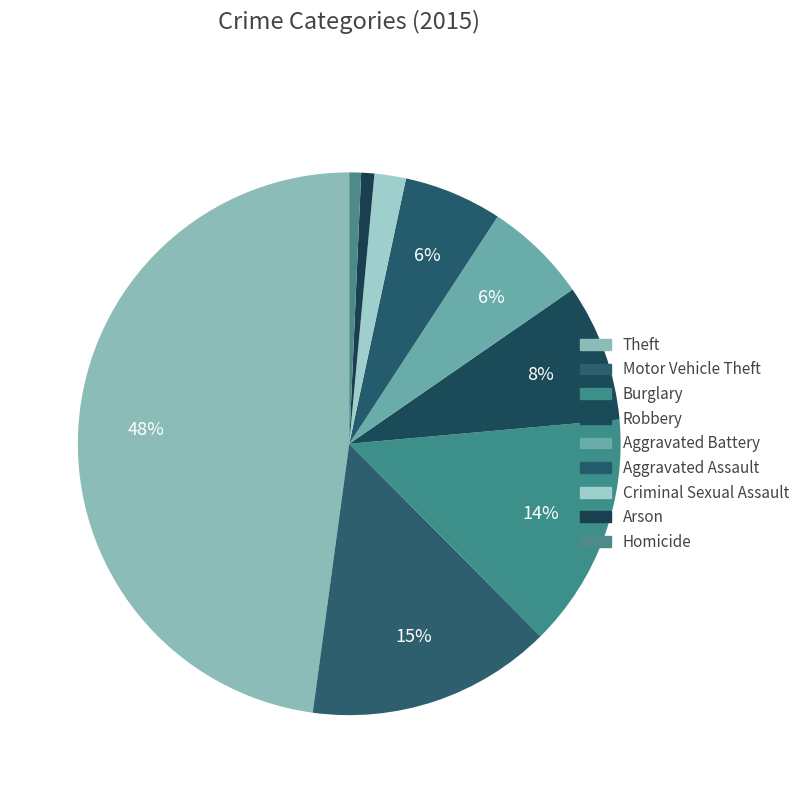

Is there any slice that represents more than half of the pie?

No